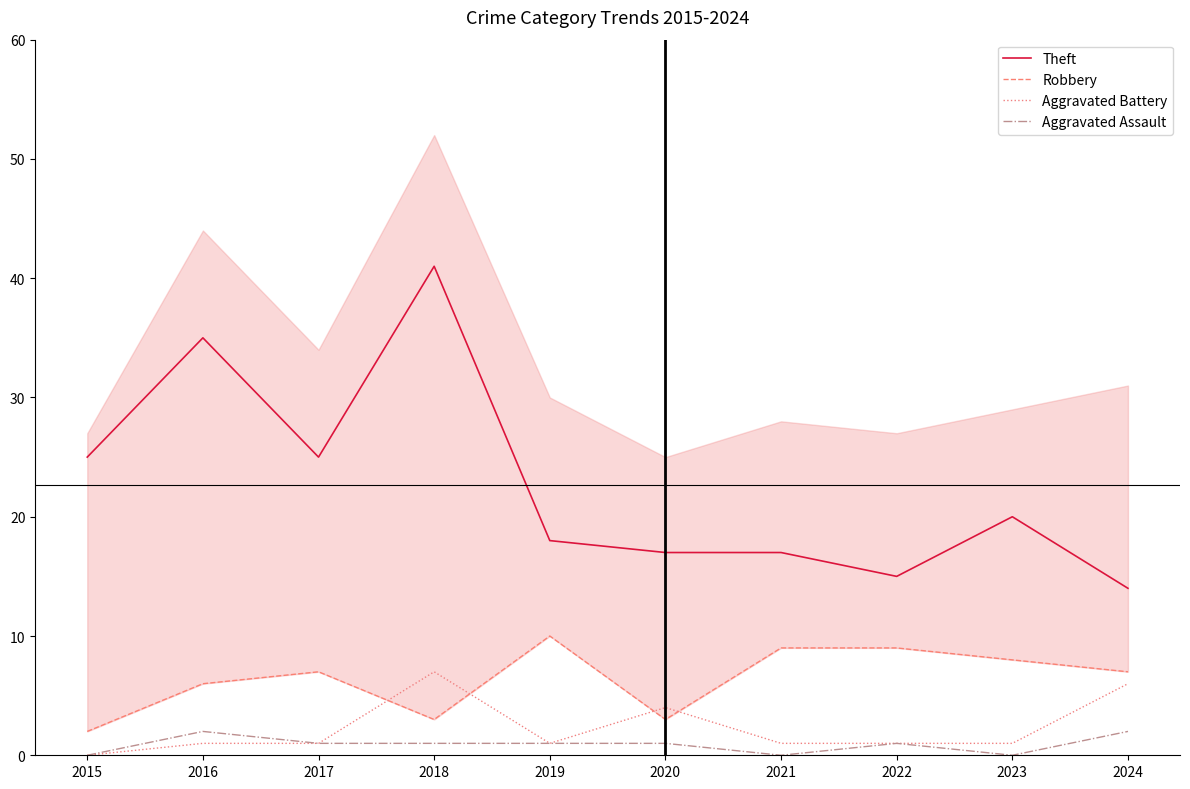

True or false: Aggravated Battery has more than 0 interior local peaks.

True